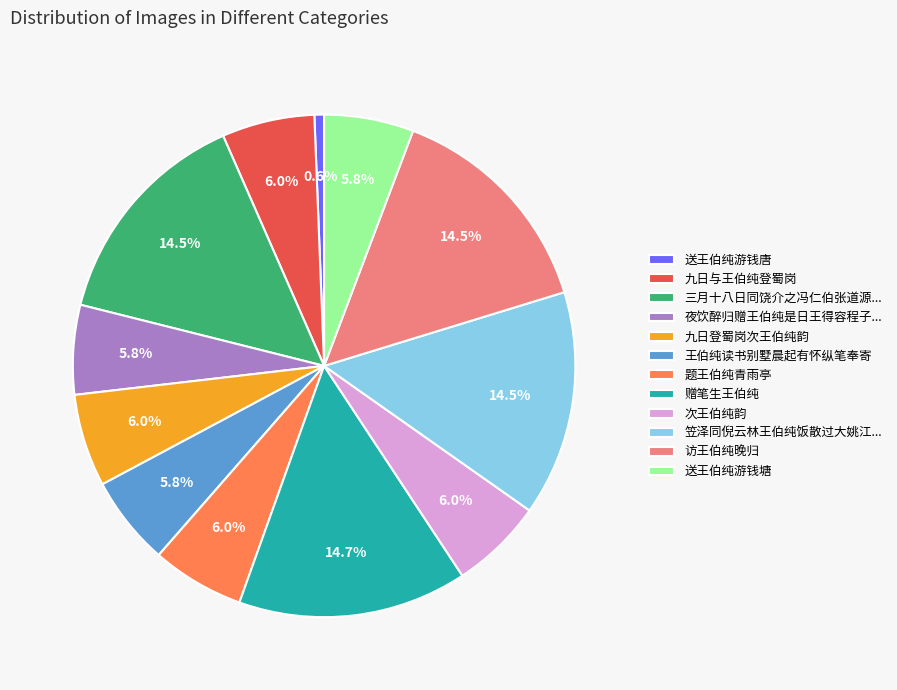

Is there any slice that represents more than half of the pie?

No